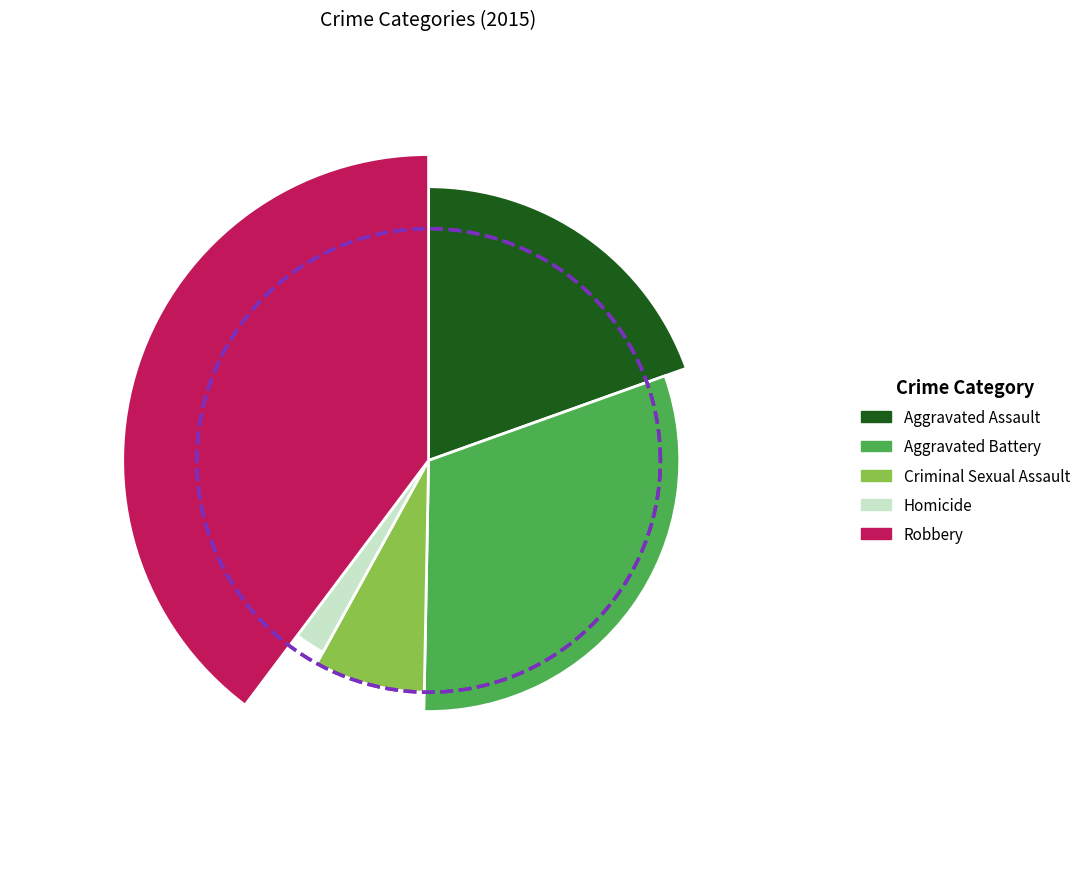

Is Criminal Sexual Assault the majority of the pie?

No